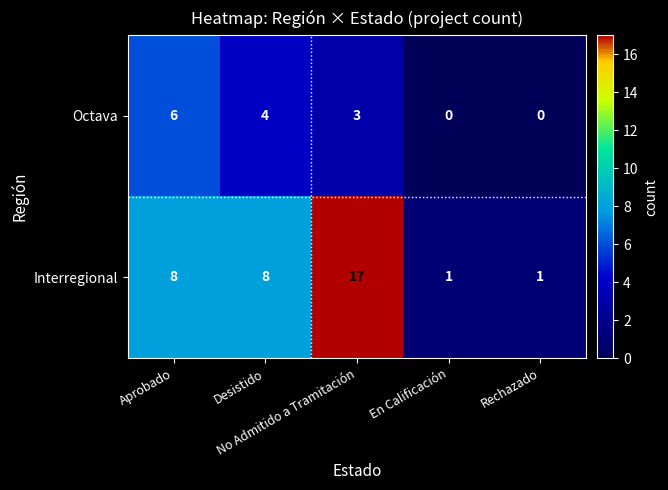

What is the greatest value displayed?

17